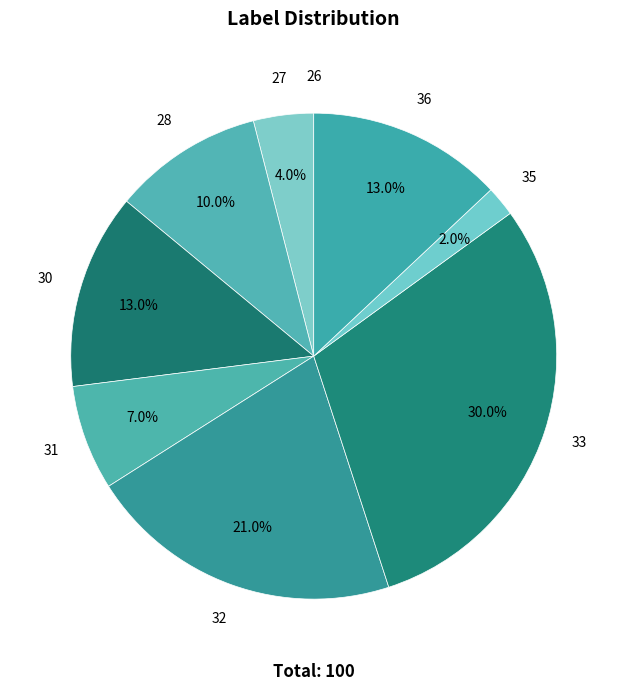

What is the largest slice in the pie chart?

33